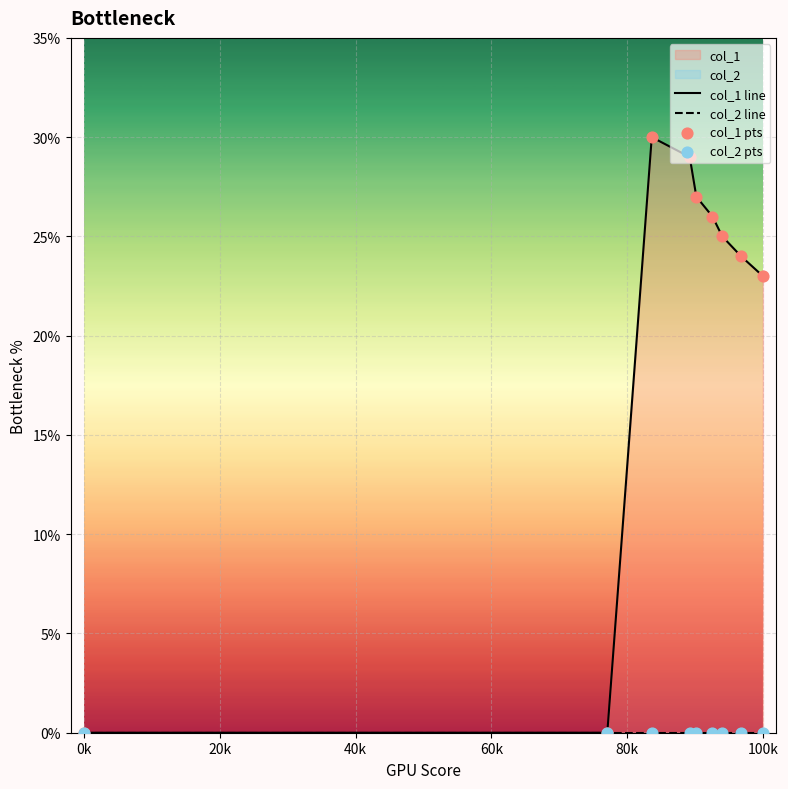

Which series has the widest spread of Y values?

col_1 line